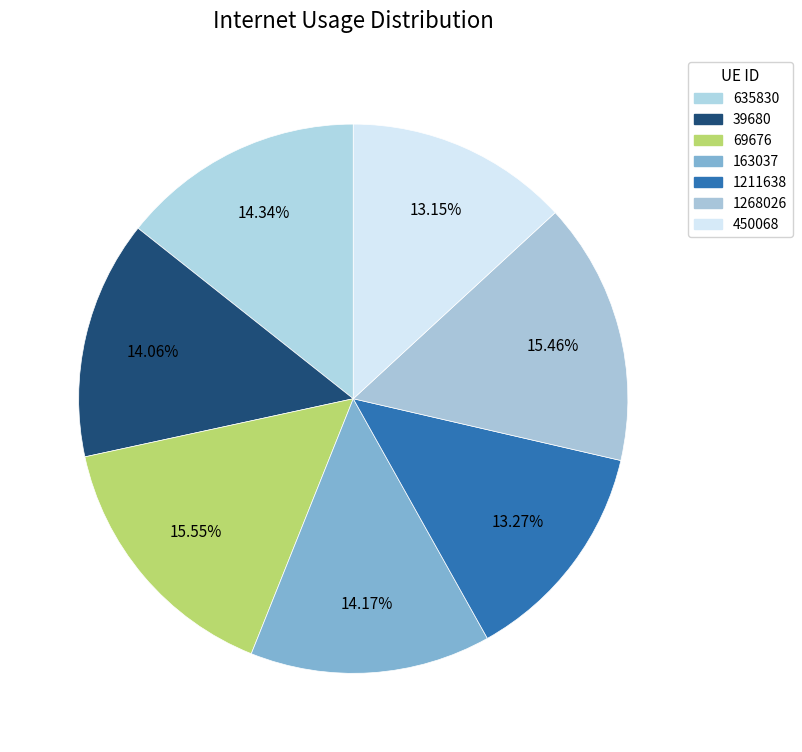

How many segments does this pie chart have?

7